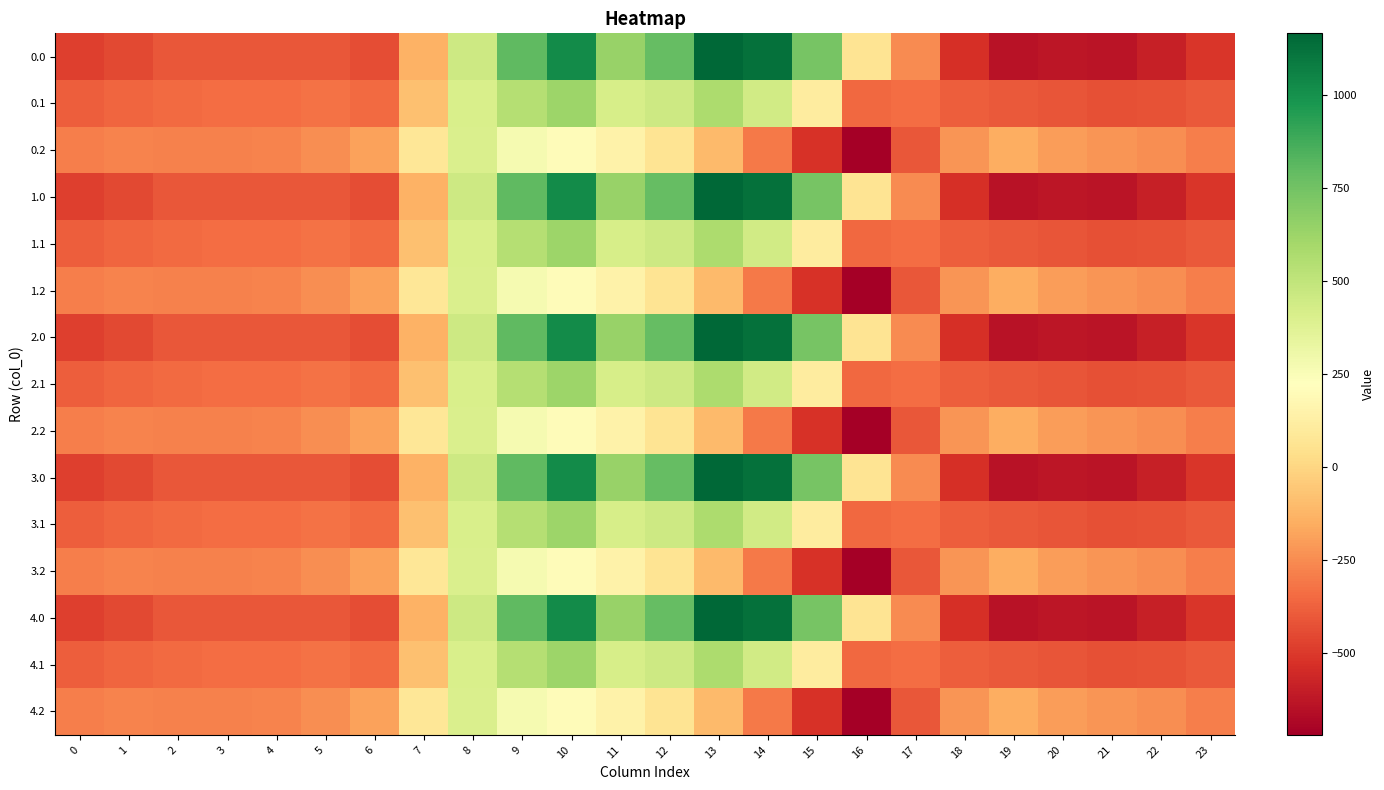

Reading left to right, transcribe all the data shown in this chart.

0.0: 0=-482.0	1=-449.5	2=-410.3	3=-404.4	4=-404.9	5=-410.8	6=-435.0	7=-136.4	8=454.2	9=804.0	10=1023.2	11=640.9	12=784.4	13=1167.2	14=1128.3	15=739.0	16=67.6	17=-250.3	18=-529.6	19=-644.5	20=-629.9	21=-638.4	22=-592.3	23=-511.3
0.1: 0=-384.6	1=-361.1	2=-347.9	3=-342.7	4=-339.6	5=-329.5	6=-345.2	7=-81.6	8=412.6	9=542.1	10=628.1	11=415.4	12=456.1	13=574.0	14=438.6	15=111.1	16=-353.7	17=-340.1	18=-388.5	19=-399.7	20=-414.5	21=-432.4	22=-419.9	23=-399.4
0.2: 0=-287.1	1=-272.7	2=-285.5	3=-281.0	4=-274.4	5=-248.1	6=-187.1	7=77.9	8=407.2	9=271.1	10=202.5	11=149.1	12=65.2	13=-104.4	14=-301.9	15=-522.2	16=-721.2	17=-409.5	18=-223.1	19=-151.1	20=-199.2	21=-226.4	22=-247.4	23=-287.5
1.0: 0=-482.0	1=-449.5	2=-410.3	3=-404.4	4=-404.9	5=-410.8	6=-435.0	7=-136.4	8=454.2	9=804.0	10=1023.2	11=640.9	12=784.4	13=1167.2	14=1128.3	15=739.0	16=67.6	17=-250.3	18=-529.6	19=-644.5	20=-629.9	21=-638.4	22=-592.3	23=-511.3
1.1: 0=-384.6	1=-361.1	2=-347.9	3=-342.7	4=-339.6	5=-329.5	6=-345.2	7=-81.6	8=412.6	9=542.1	10=628.1	11=415.4	12=456.1	13=574.0	14=438.6	15=111.1	16=-353.7	17=-340.1	18=-388.5	19=-399.7	20=-414.5	21=-432.4	22=-419.9	23=-399.4
1.2: 0=-287.1	1=-272.7	2=-285.5	3=-281.0	4=-274.4	5=-248.1	6=-187.1	7=77.9	8=407.2	9=271.1	10=202.5	11=149.1	12=65.2	13=-104.4	14=-301.9	15=-522.2	16=-721.2	17=-409.5	18=-223.1	19=-151.1	20=-199.2	21=-226.4	22=-247.4	23=-287.5
2.0: 0=-482.0	1=-449.5	2=-410.3	3=-404.4	4=-404.9	5=-410.8	6=-435.0	7=-136.4	8=454.2	9=804.0	10=1023.2	11=640.9	12=784.4	13=1167.2	14=1128.3	15=739.0	16=67.6	17=-250.3	18=-529.6	19=-644.5	20=-629.9	21=-638.4	22=-592.3	23=-511.3
2.1: 0=-384.6	1=-361.1	2=-347.9	3=-342.7	4=-339.6	5=-329.5	6=-345.2	7=-81.6	8=412.6	9=542.1	10=628.1	11=415.4	12=456.1	13=574.0	14=438.6	15=111.1	16=-353.7	17=-340.1	18=-388.5	19=-399.7	20=-414.5	21=-432.4	22=-419.9	23=-399.4
2.2: 0=-287.1	1=-272.7	2=-285.5	3=-281.0	4=-274.4	5=-248.1	6=-187.1	7=77.9	8=407.2	9=271.1	10=202.5	11=149.1	12=65.2	13=-104.4	14=-301.9	15=-522.2	16=-721.2	17=-409.5	18=-223.1	19=-151.1	20=-199.2	21=-226.4	22=-247.4	23=-287.5
3.0: 0=-482.0	1=-449.5	2=-410.3	3=-404.4	4=-404.9	5=-410.8	6=-435.0	7=-136.4	8=454.2	9=804.0	10=1023.2	11=640.9	12=784.4	13=1167.2	14=1128.3	15=739.0	16=67.6	17=-250.3	18=-529.6	19=-644.5	20=-629.9	21=-638.4	22=-592.3	23=-511.3
3.1: 0=-384.6	1=-361.1	2=-347.9	3=-342.7	4=-339.6	5=-329.5	6=-345.2	7=-81.6	8=412.6	9=542.1	10=628.1	11=415.4	12=456.1	13=574.0	14=438.6	15=111.1	16=-353.7	17=-340.1	18=-388.5	19=-399.7	20=-414.5	21=-432.4	22=-419.9	23=-399.4
3.2: 0=-287.1	1=-272.7	2=-285.5	3=-281.0	4=-274.4	5=-248.1	6=-187.1	7=77.9	8=407.2	9=271.1	10=202.5	11=149.1	12=65.2	13=-104.4	14=-301.9	15=-522.2	16=-721.2	17=-409.5	18=-223.1	19=-151.1	20=-199.2	21=-226.4	22=-247.4	23=-287.5
4.0: 0=-482.0	1=-449.5	2=-410.3	3=-404.4	4=-404.9	5=-410.8	6=-435.0	7=-136.4	8=454.2	9=804.0	10=1023.2	11=640.9	12=784.4	13=1167.2	14=1128.3	15=739.0	16=67.6	17=-250.3	18=-529.6	19=-644.5	20=-629.9	21=-638.4	22=-592.3	23=-511.3
4.1: 0=-384.6	1=-361.1	2=-347.9	3=-342.7	4=-339.6	5=-329.5	6=-345.2	7=-81.6	8=412.6	9=542.1	10=628.1	11=415.4	12=456.1	13=574.0	14=438.6	15=111.1	16=-353.7	17=-340.1	18=-388.5	19=-399.7	20=-414.5	21=-432.4	22=-419.9	23=-399.4
4.2: 0=-287.1	1=-272.7	2=-285.5	3=-281.0	4=-274.4	5=-248.1	6=-187.1	7=77.9	8=407.2	9=271.1	10=202.5	11=149.1	12=65.2	13=-104.4	14=-301.9	15=-522.2	16=-721.2	17=-409.5	18=-223.1	19=-151.1	20=-199.2	21=-226.4	22=-247.4	23=-287.5